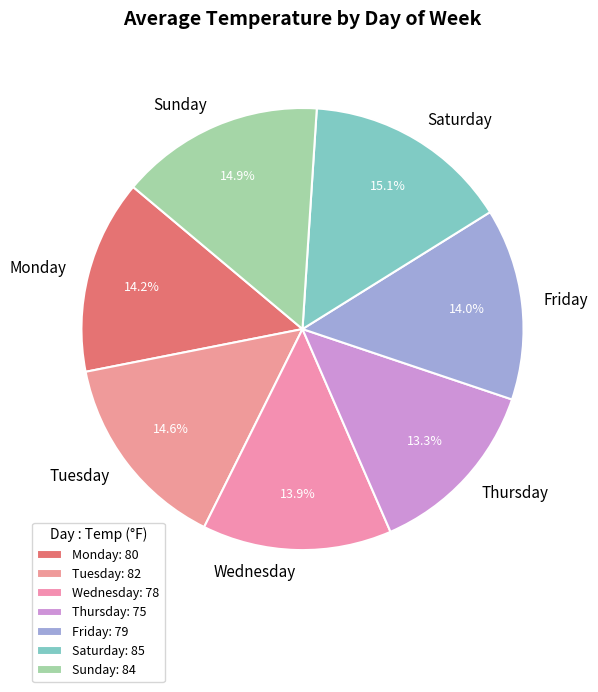

Does Thursday represent more than half of the total?

No